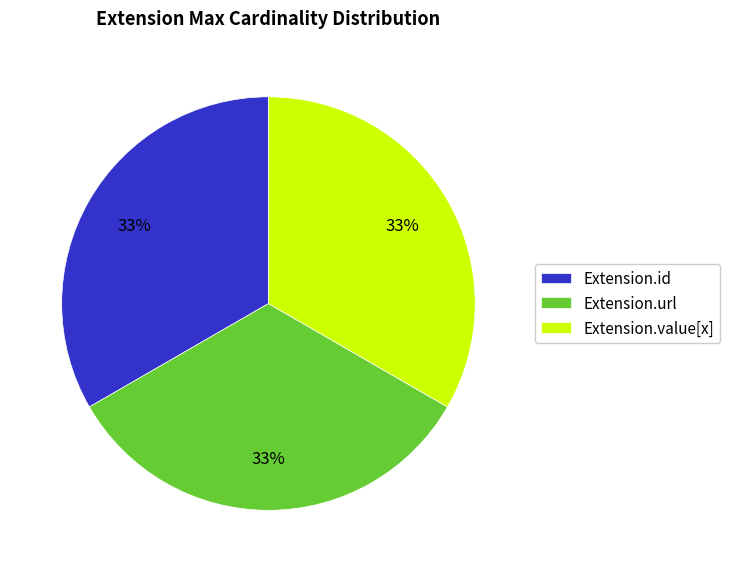

To the nearest percent, what is the difference between the largest and smallest slice percentages?

0%